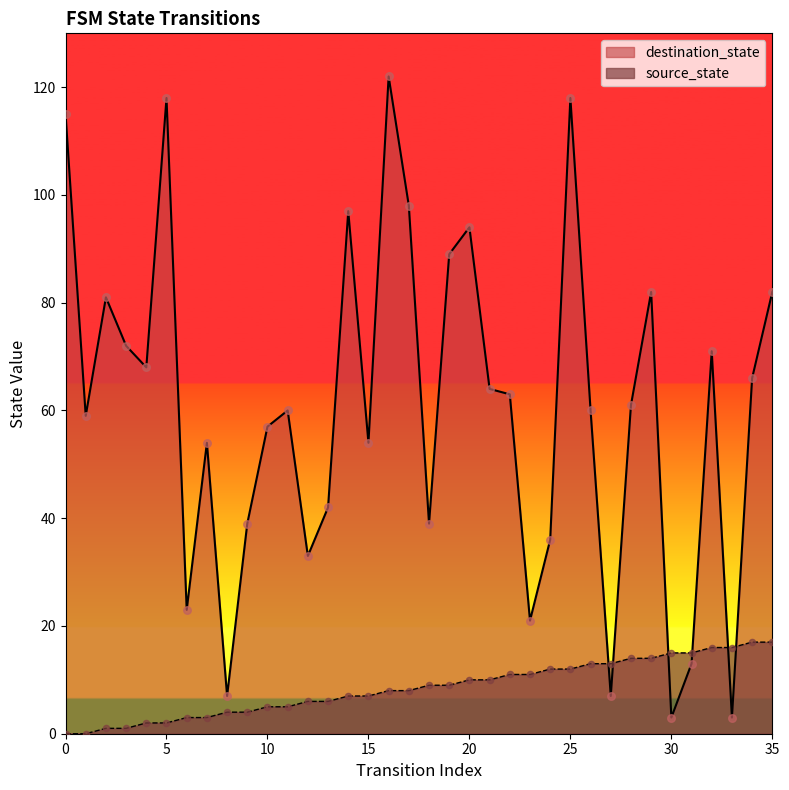

Which series reaches the maximum Y coordinate?

destination_state